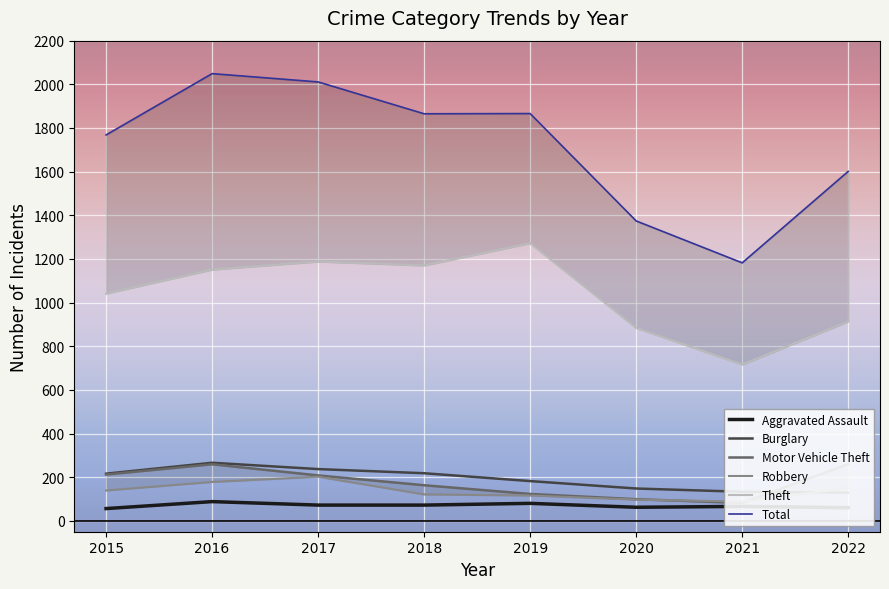

At 2019, list the series in order from smallest to largest.

Aggravated Assault, Robbery, Motor Vehicle Theft, Burglary, Theft, Total